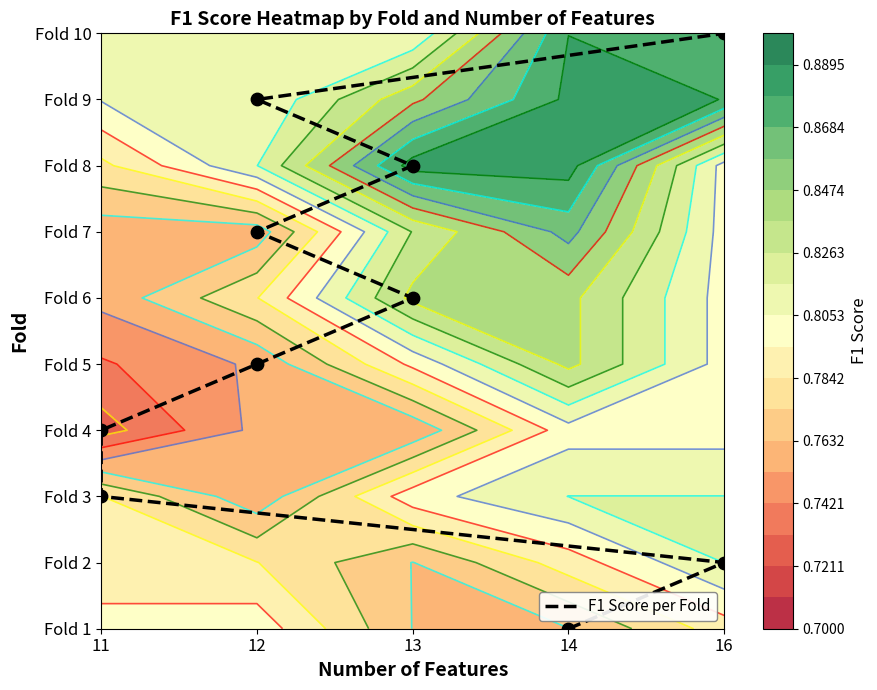

Which has a higher value, 12 or 16?

12